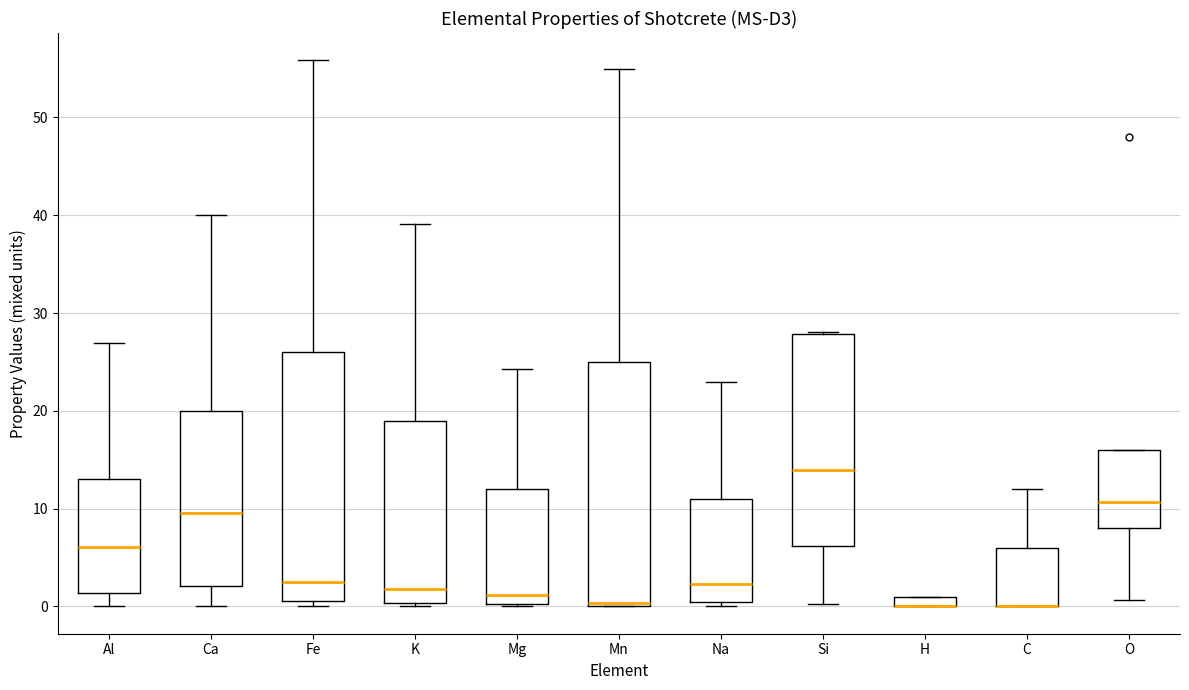

Where does the upper whisker of the box for Na end on the y-axis? The values are not printed on the chart, so give them approximately, as read against the axis.

23